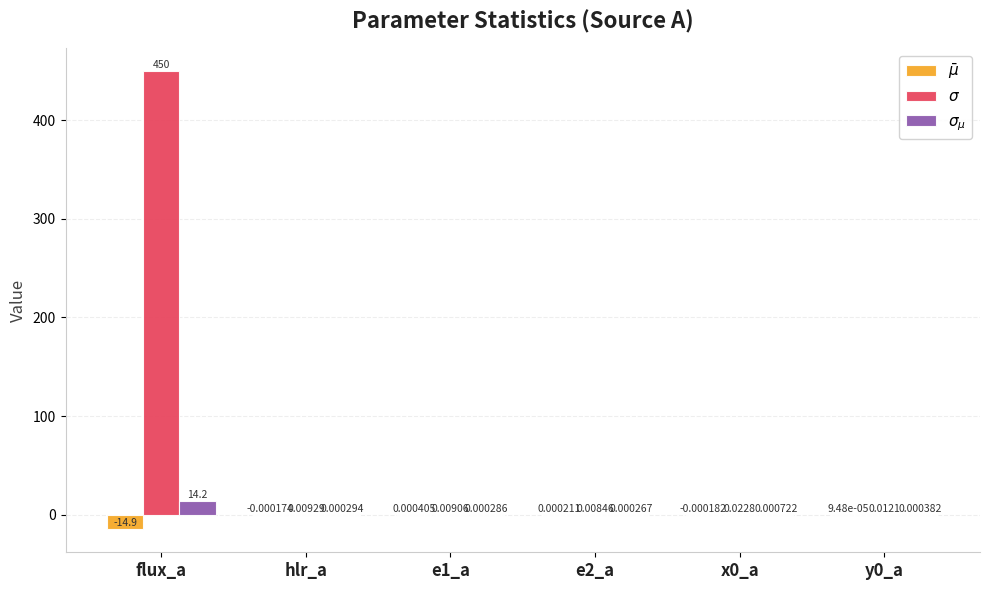

Between e2_a and x0_a, which series saw the biggest shift?

$\sigma$